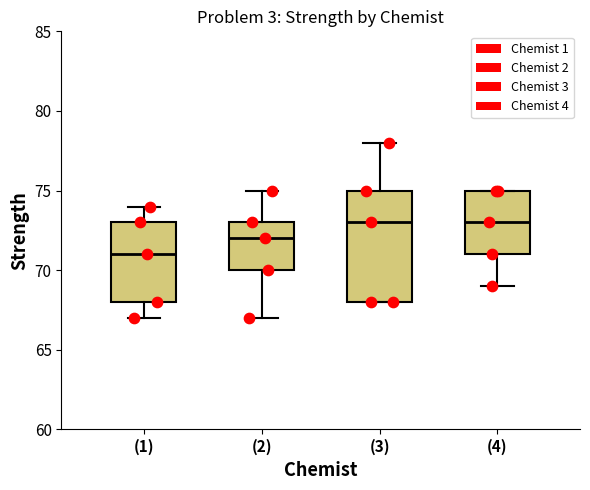

Which box is the tallest, from its lower edge to its upper edge?

(3)